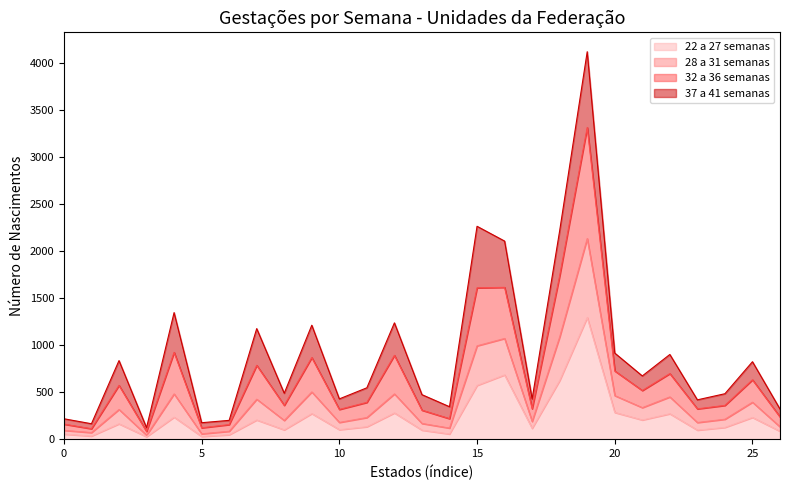

What are all the series names shown in the legend?

22 a 27 semanas, 28 a 31 semanas, 32 a 36 semanas, 37 a 41 semanas